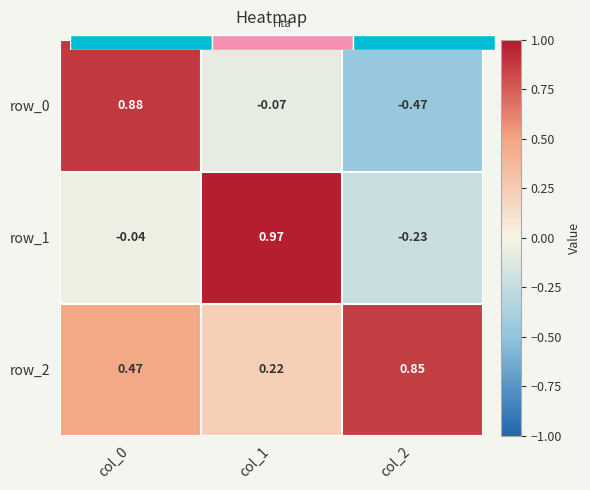

Is it true that row_1 equals -0.4 at col_2?

False